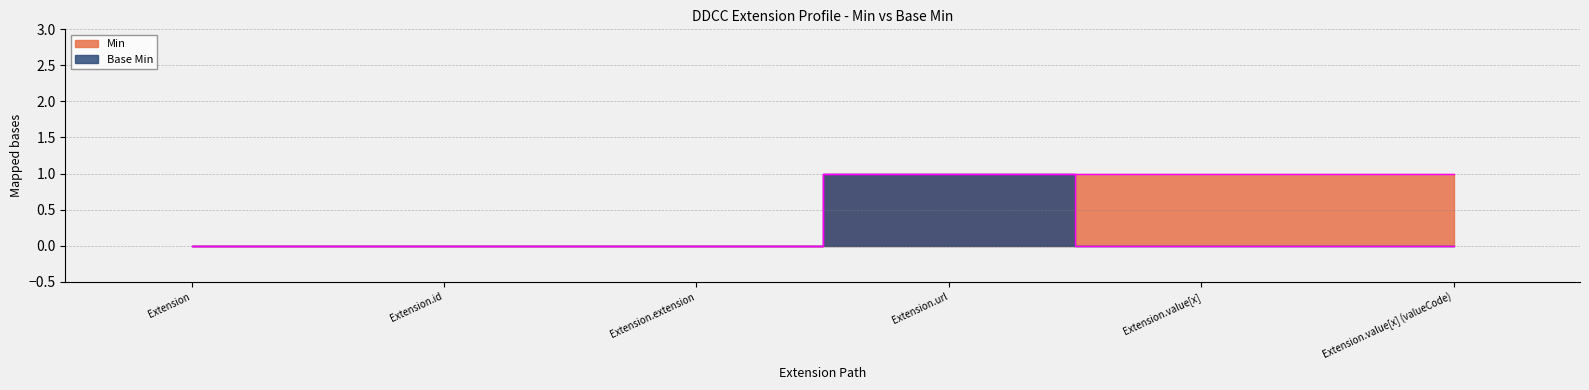

Which series changed the most between Extension.value[x] and Extension.value[x] (valueCode)?

Min